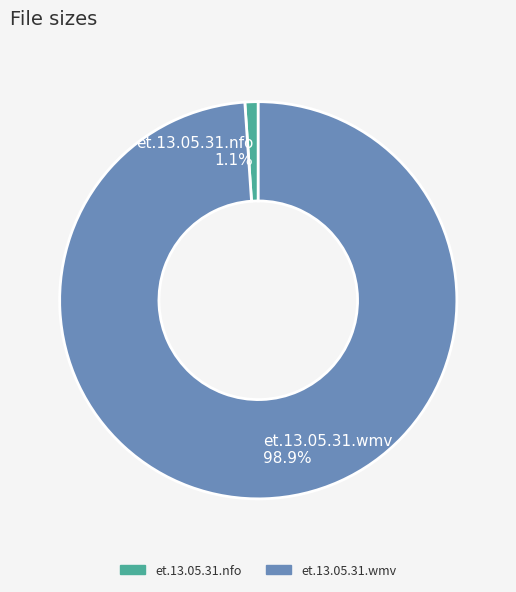

What is the majority slice?

et.13.05.31.wmv